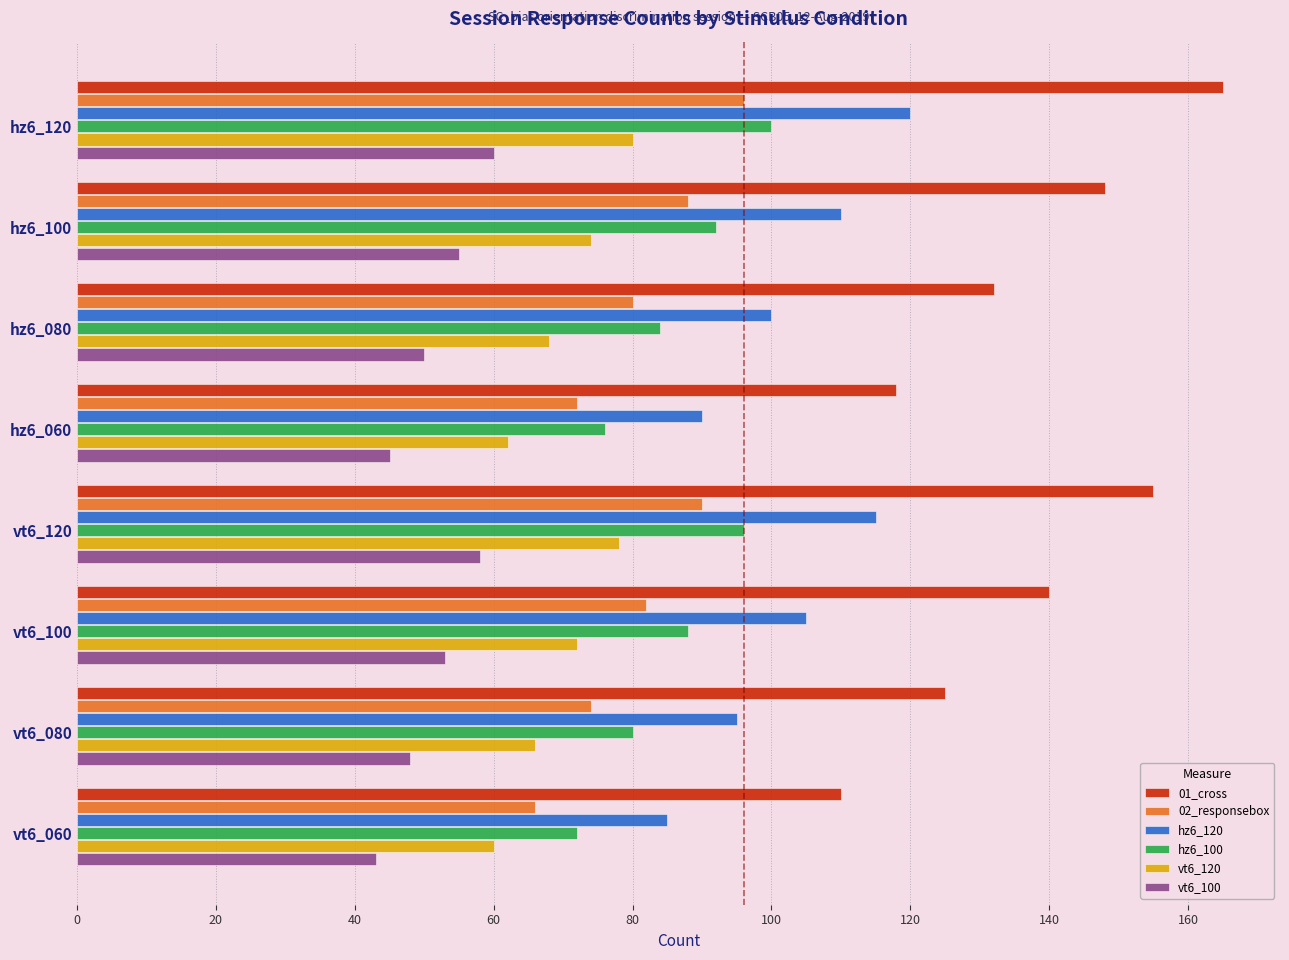

Where is 01_cross nearest to the value 137?

vt6_100